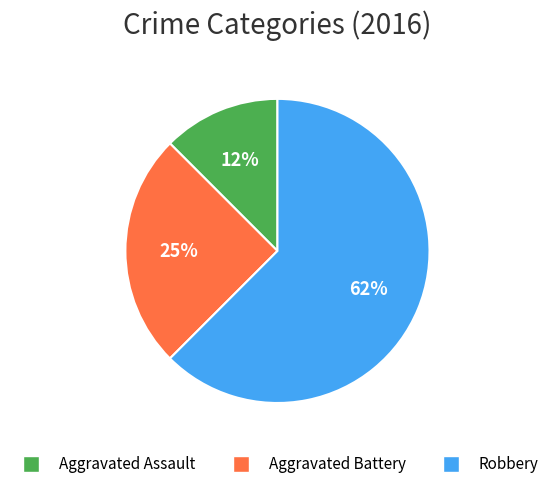

Does Aggravated Battery represent more than half of the total?

No